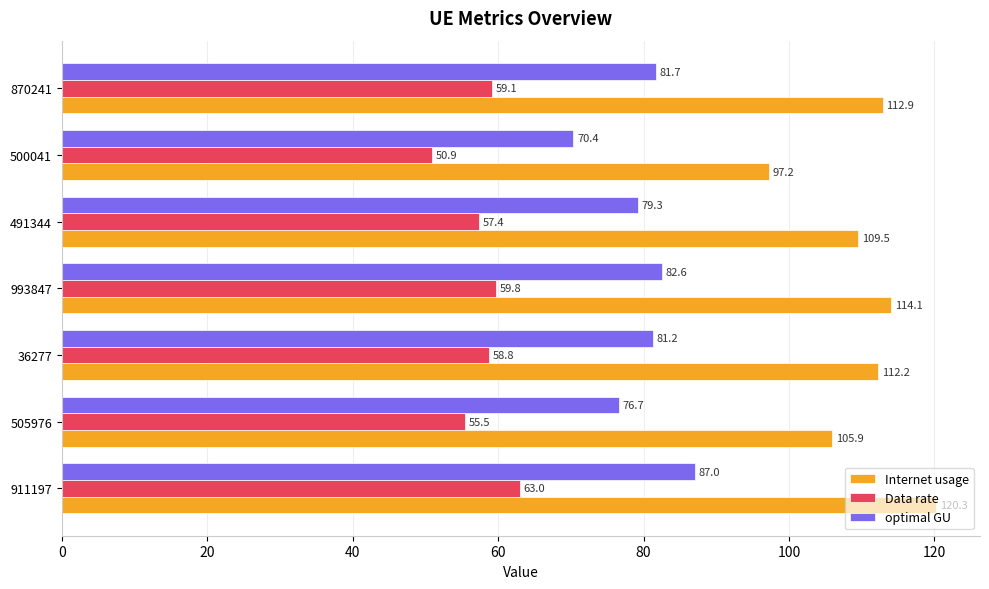

What is the sum of all Data rate values?

404.5